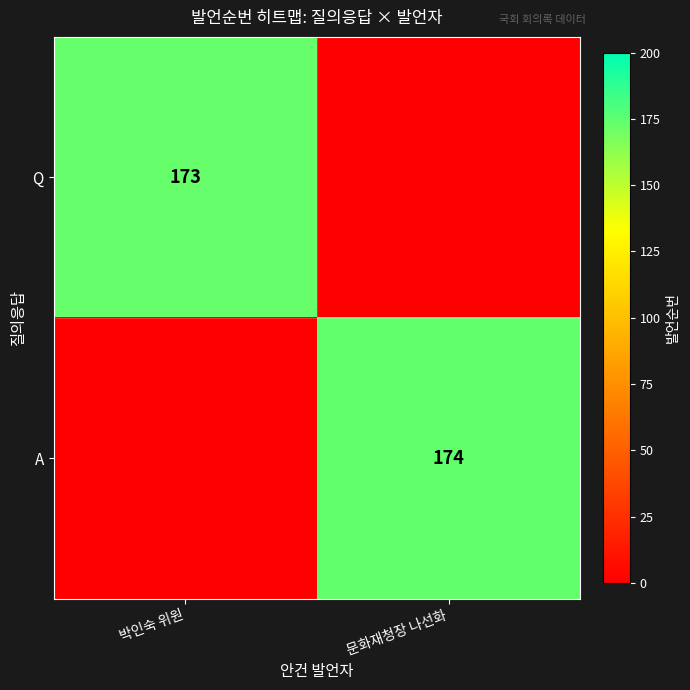

The A series shows 64 at 문화재청장 나선화. True or false?

False